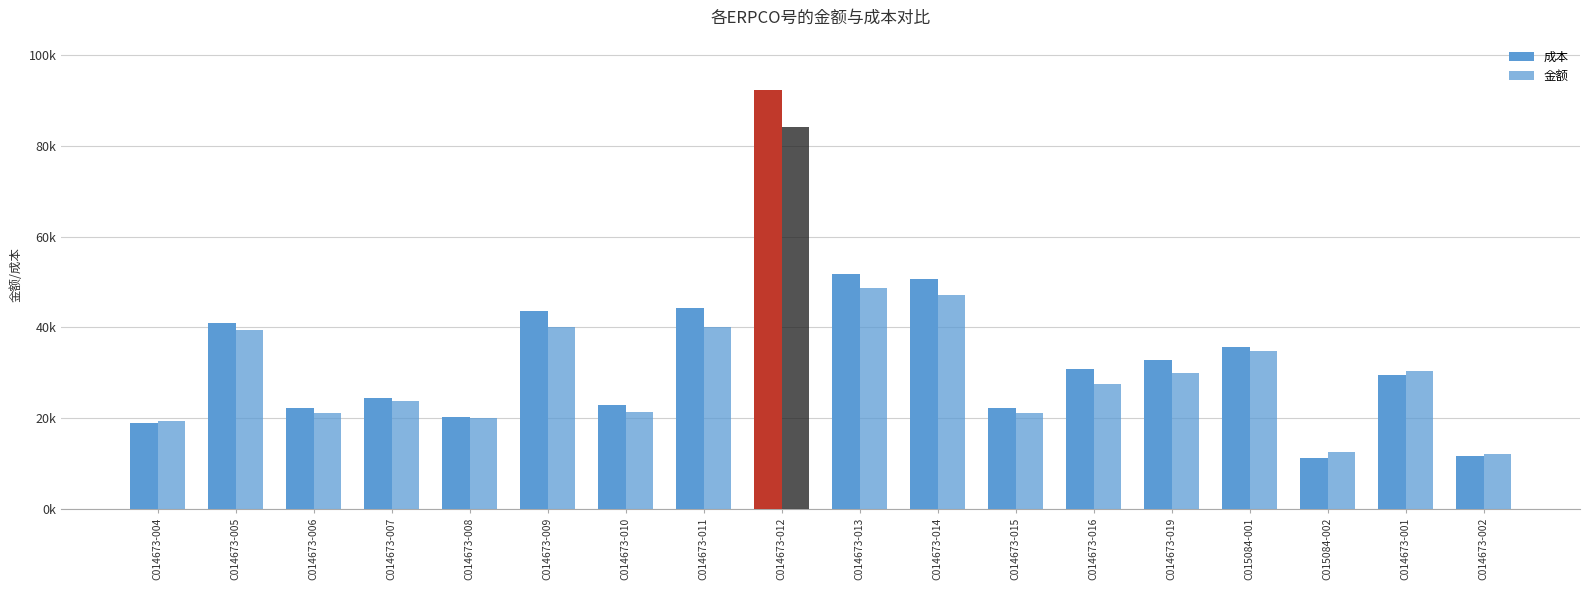

Reading left to right, extract all data points from this chart.

成本: C014673-004=18982.8	C014673-005=40893.1	C014673-006=22294.1	C014673-007=24318.4	C014673-008=20256.7	C014673-009=43537.6	C014673-010=22917.3	C014673-011=44258.4	C014673-012=92391.2	C014673-013=51700.0	C014673-014=50558.5	C014673-015=22115.2	C014673-016=30712.2	C014673-019=32726.7	C015084-001=35738.7	C015084-002=11098.9	C014673-001=29398.0	C014673-002=11641.5
金额: C014673-004=19269.7	C014673-005=39465.2	C014673-006=21015.9	C014673-007=23710.3	C014673-008=20015.1	C014673-009=40014.1	C014673-010=21423.9	C014673-011=40014.1	C014673-012=84271.5	C014673-013=48705.7	C014673-014=47192.0	C014673-015=21136.4	C014673-016=27499.5	C014673-019=29993.5	C015084-001=34682.8	C015084-002=12493.0	C014673-001=30449.3	C014673-002=12125.3